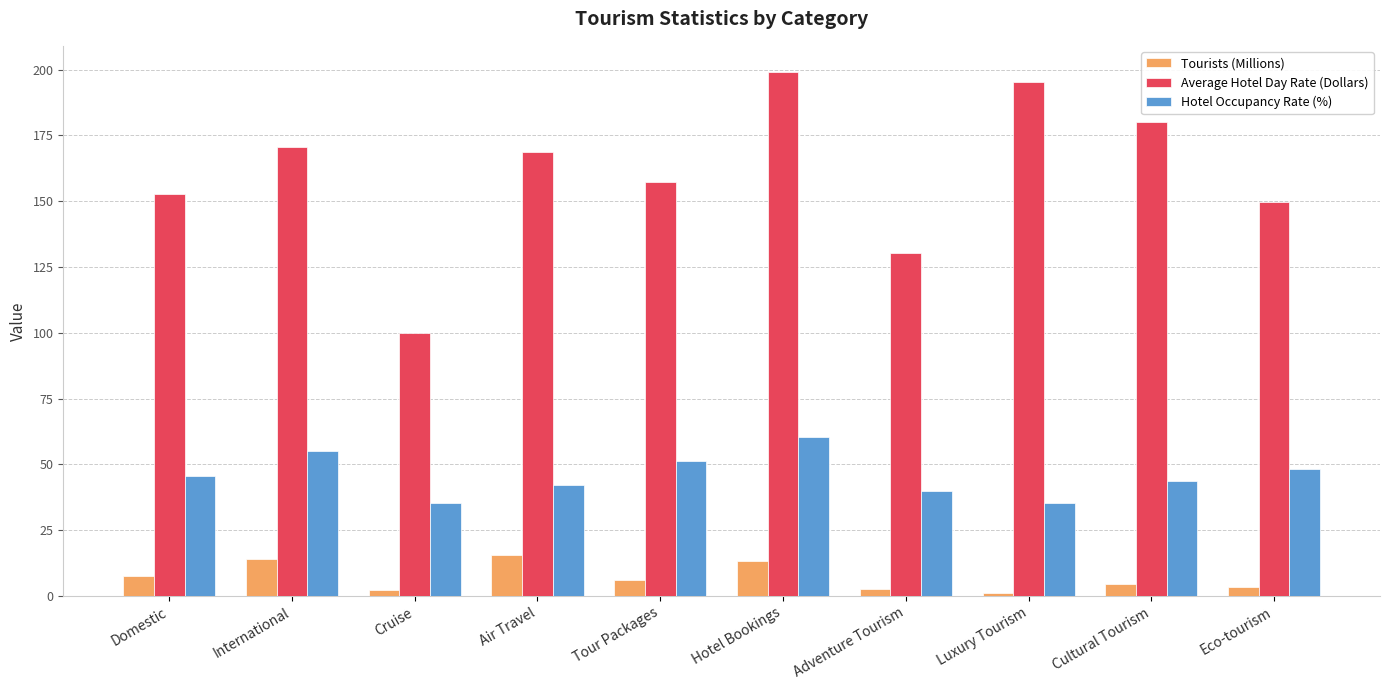

What is the label of the 10th bar from the right?

Domestic